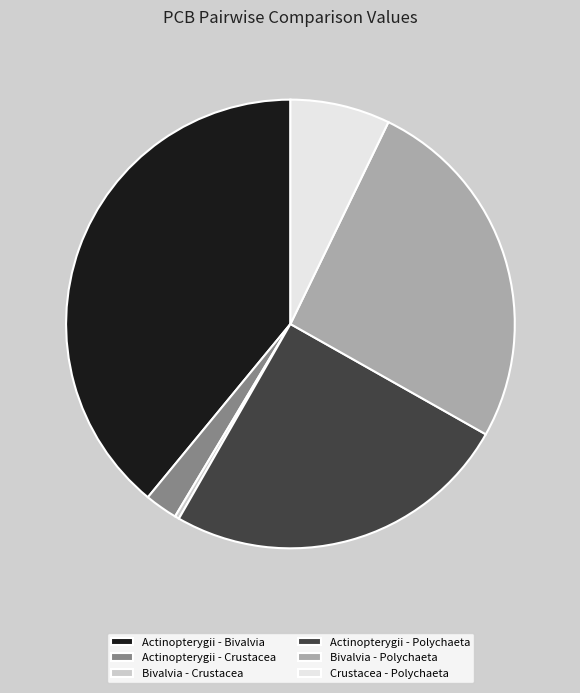

How many segments does this pie chart have?

6